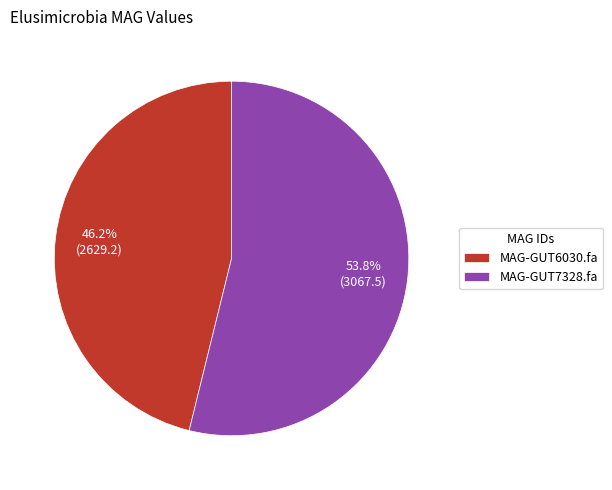

Which slice is the largest?

MAG-GUT7328.fa